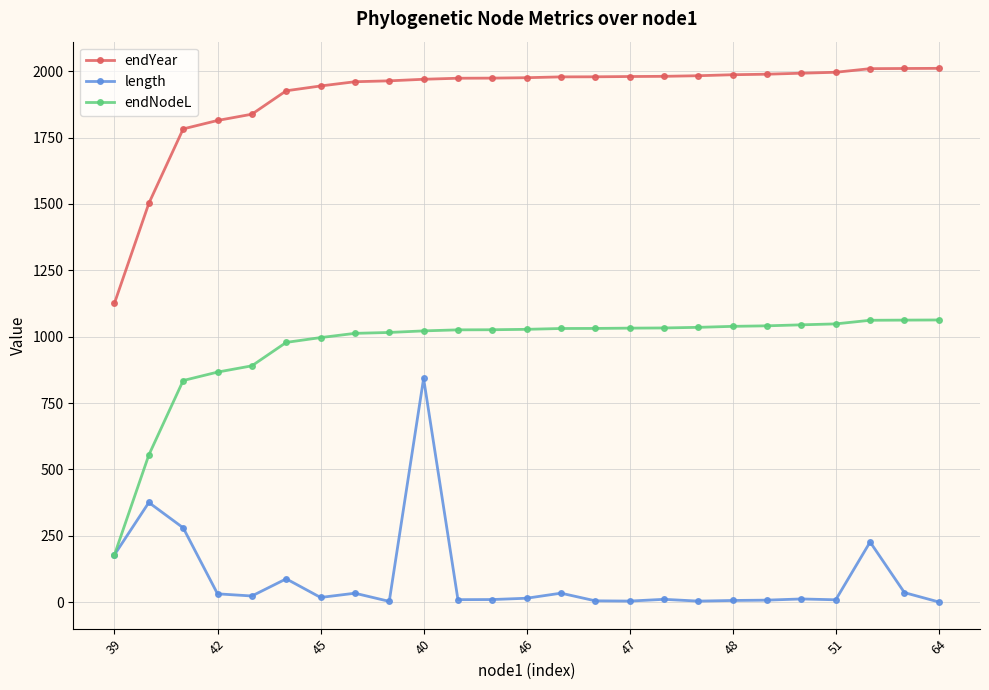

At how many categories does at least one series exceed 1665?

23